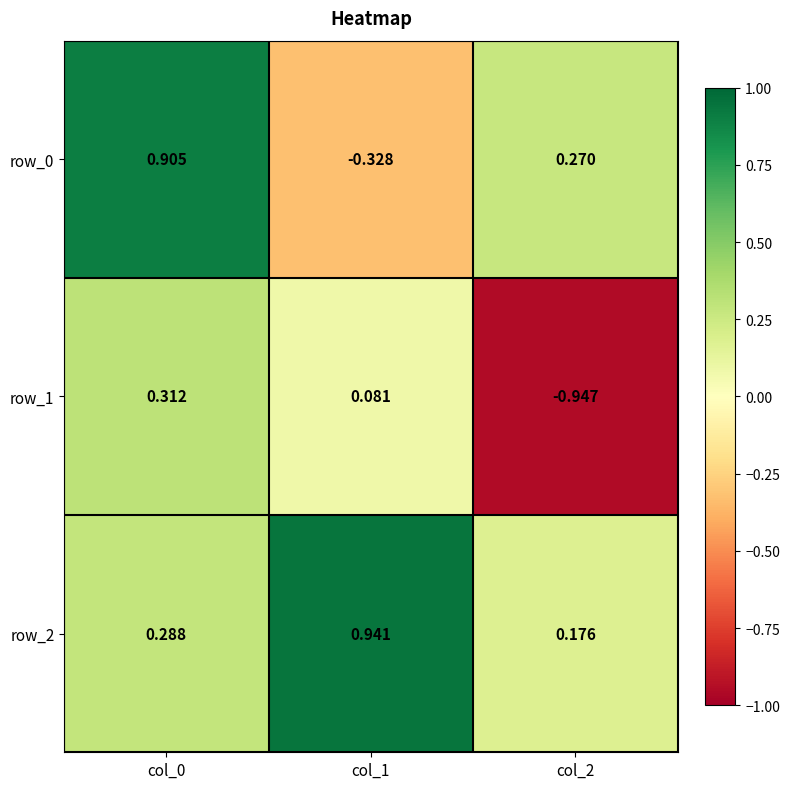

How many negative values does the row_0 series have?

1